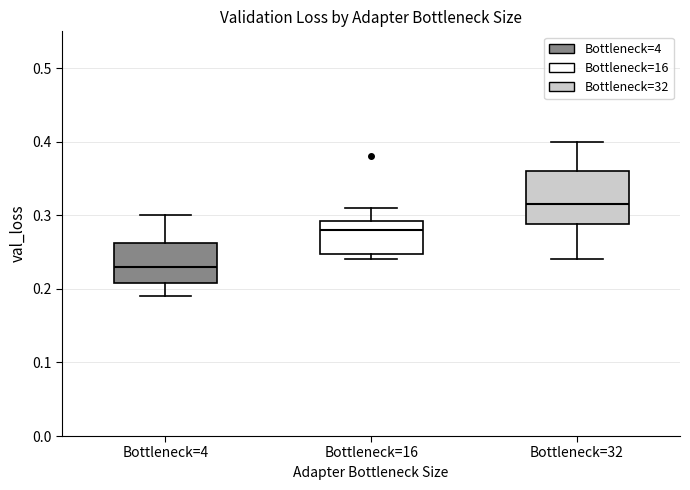

Where does the median line of the box for Bottleneck=32 sit on the y-axis? The values are not printed on the chart, so give them approximately, as read against the axis.

0.32